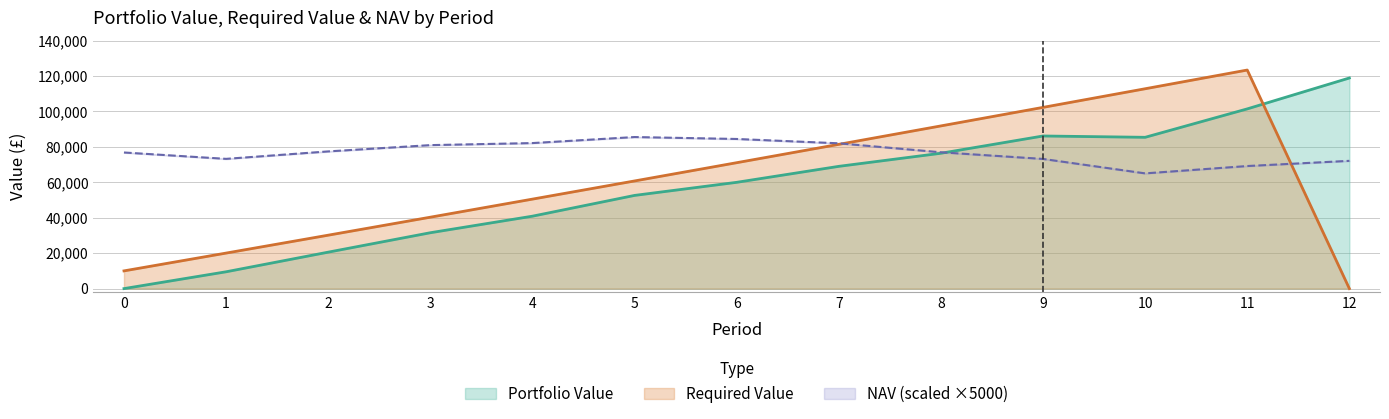

What is the difference between the Portfolio Value values at 3 and 4?

9342.7